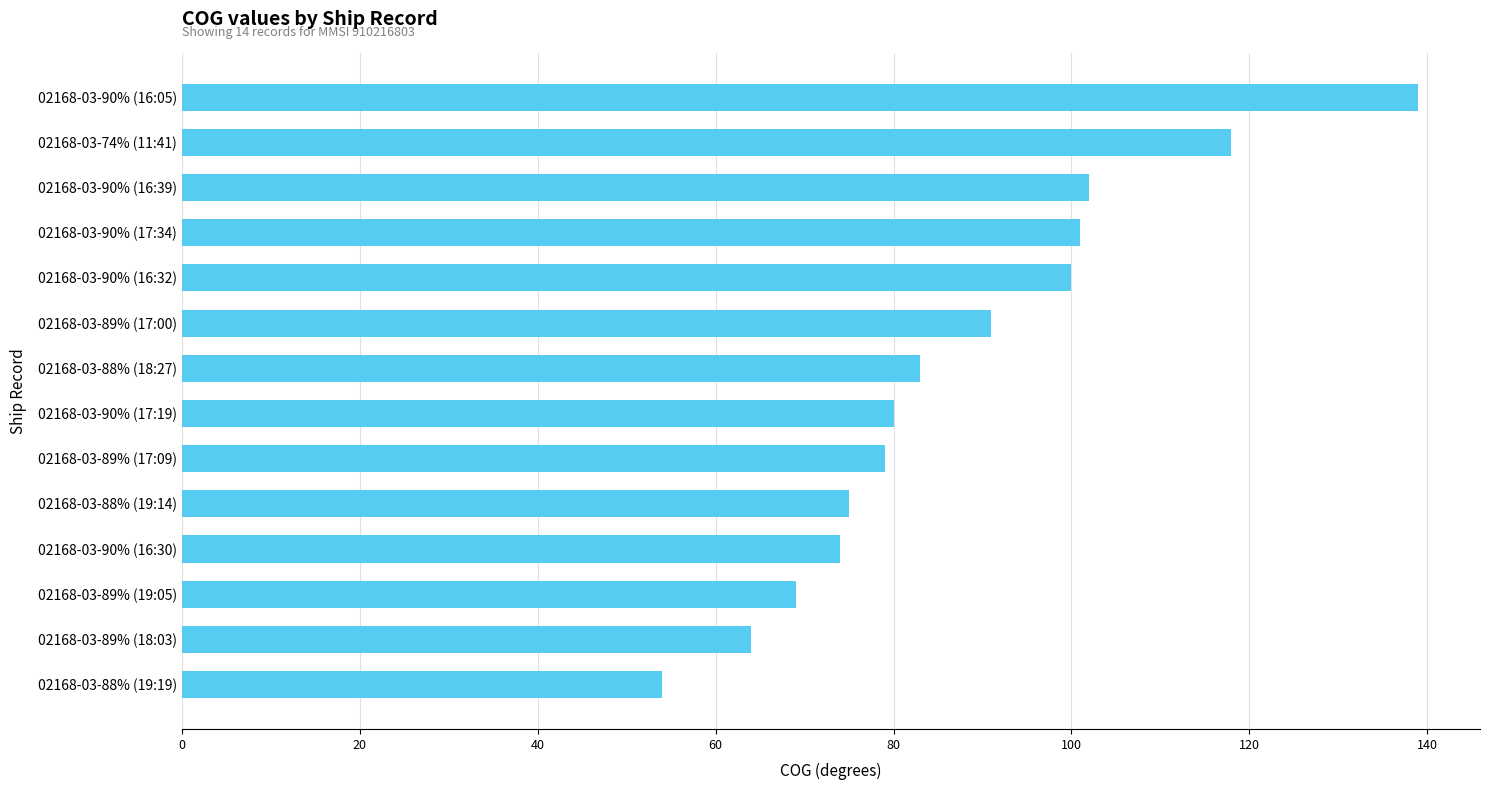

What is the difference between the maximum and minimum values?

85